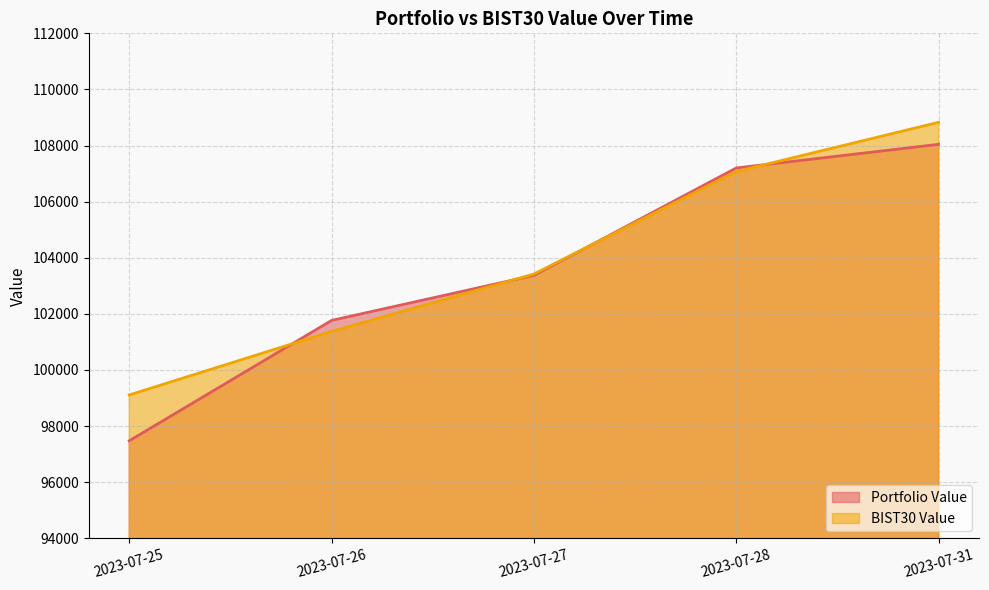

True or false: BIST30 Value and Portfolio Value intersect in this chart.

True